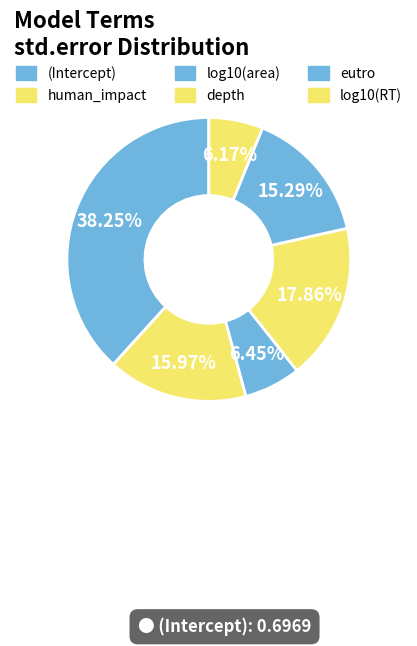

How many slices are in this pie chart?

6